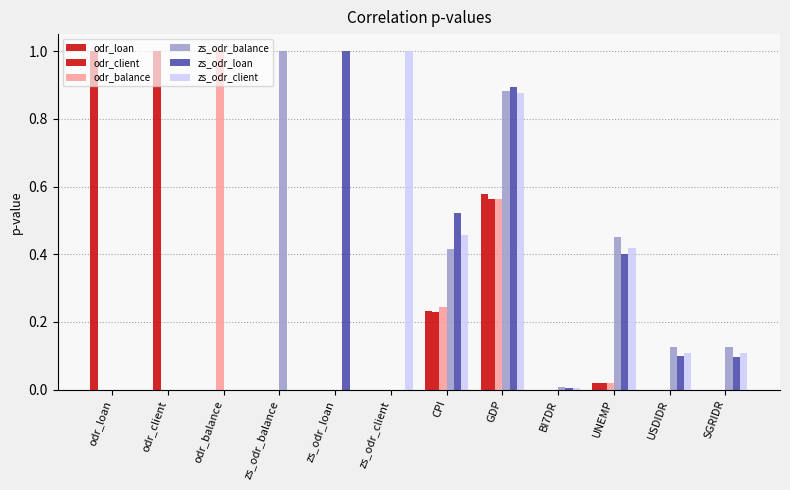

Between CPI and SGRIDR, which series saw the biggest shift?

zs_odr_loan